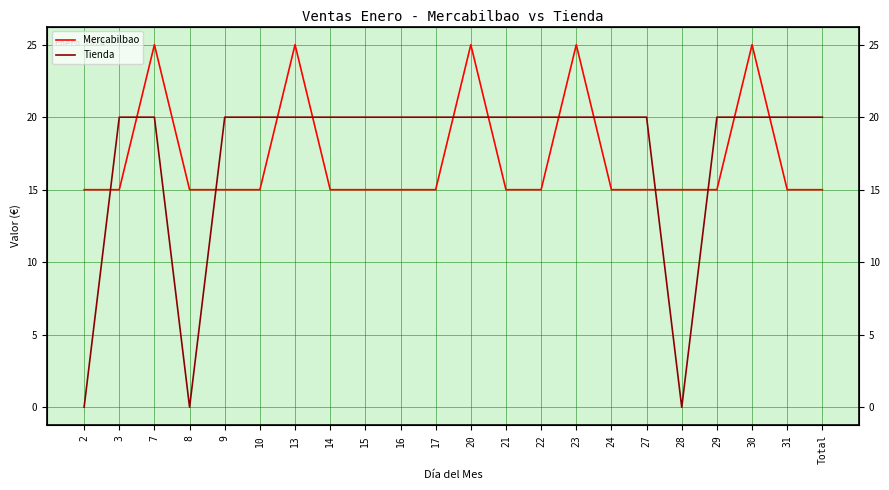

List the series in order of their peak value, lowest first.

Tienda, Mercabilbao